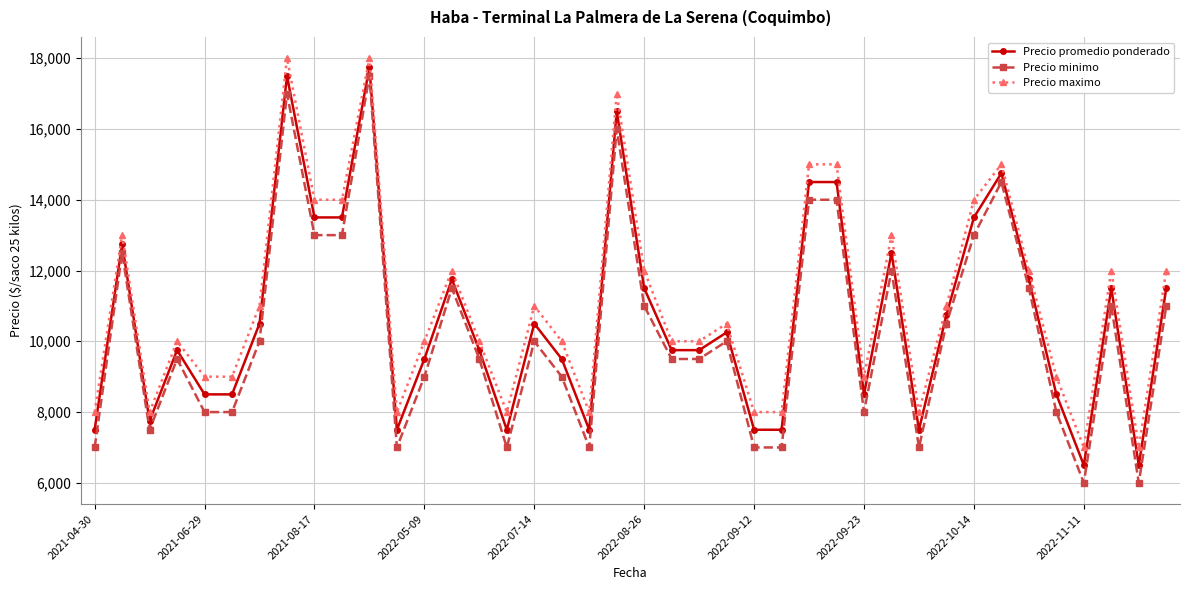

What is the value of the Precio maximo point at the 8th from the left?

18000